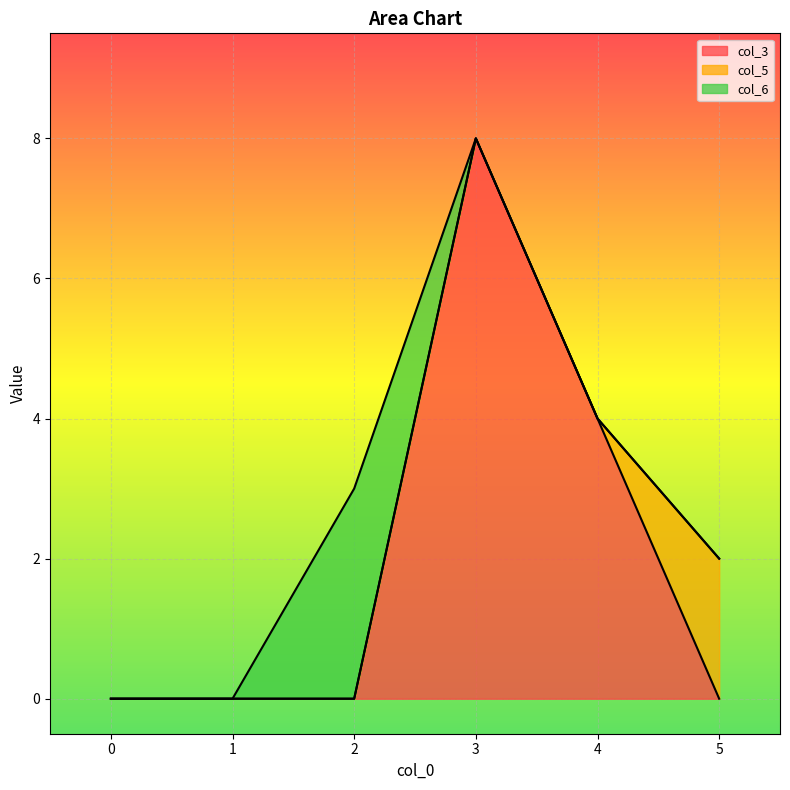

True or false: col_5 and col_6 cross at least once.

False